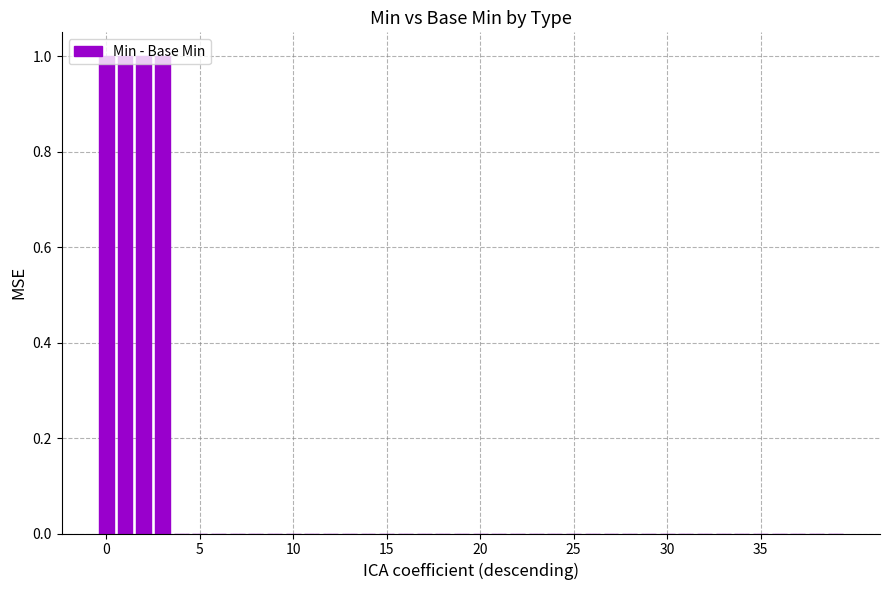

How many series are shown in this chart?

1